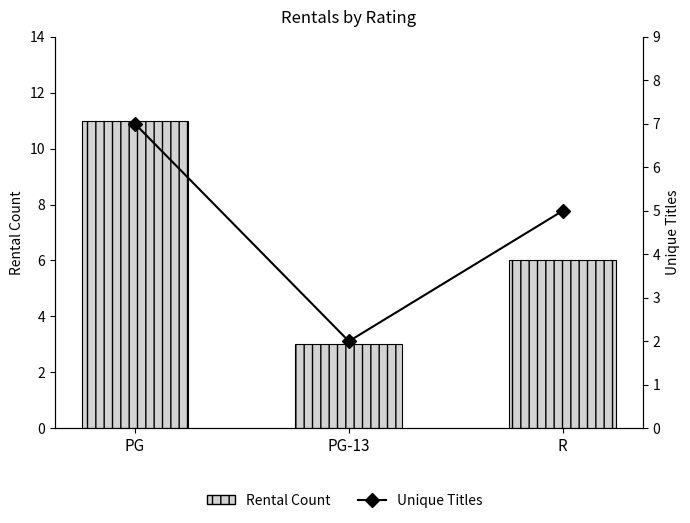

How many Rental Count values are between 3 and 11?

3